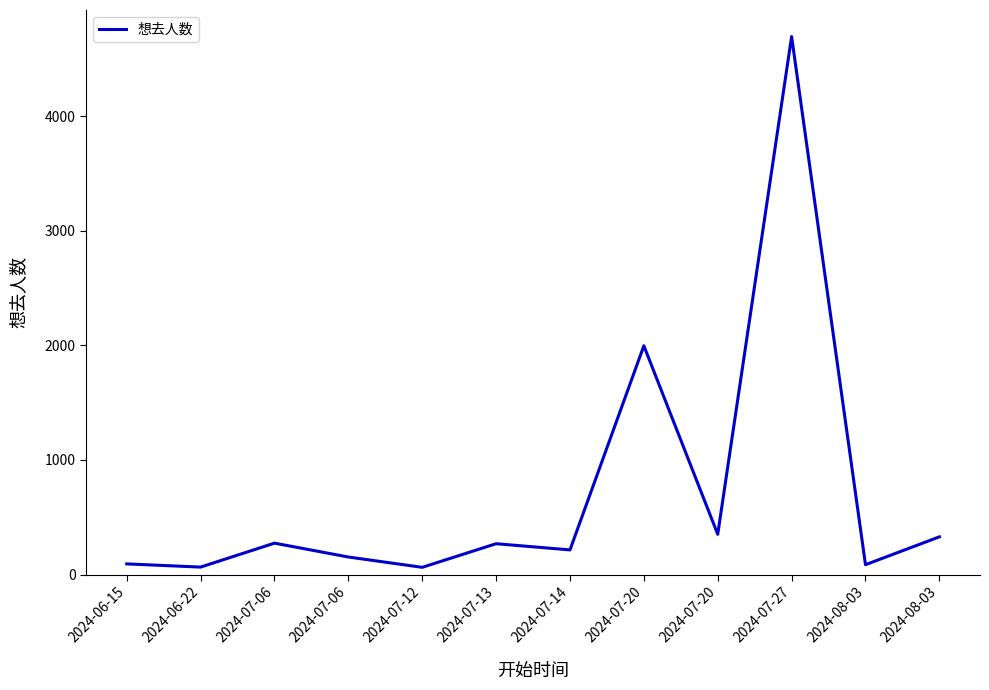

True or false: the data shows 559 at 2024-07-20.

False